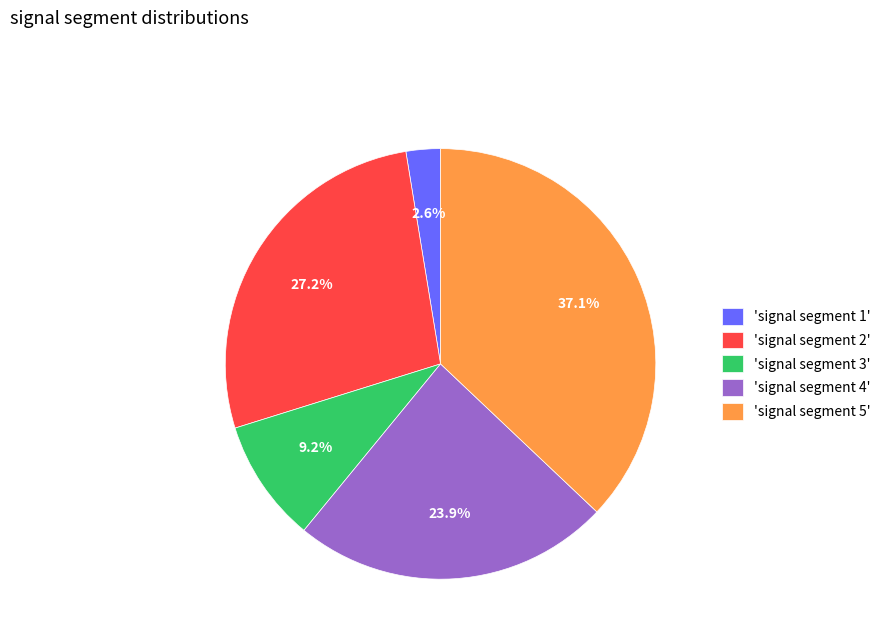

Is there any slice that represents more than half of the pie?

No